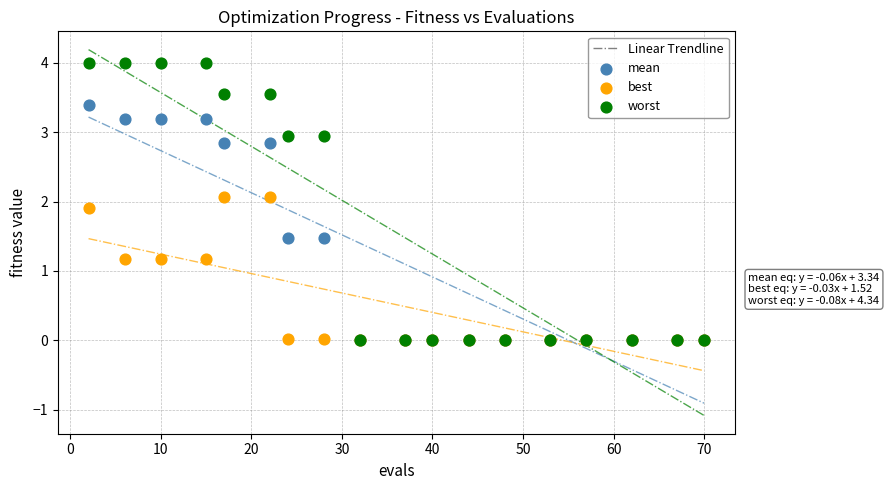

Which series has the largest Y range (max minus min)?

worst